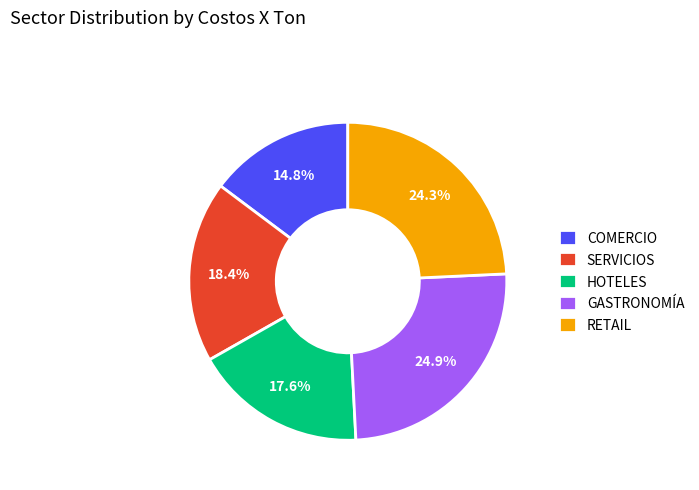

How many segments does this pie chart have?

5